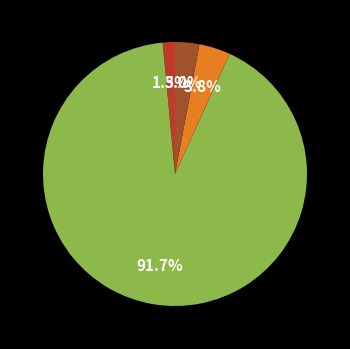

How many slices are in this pie chart?

4